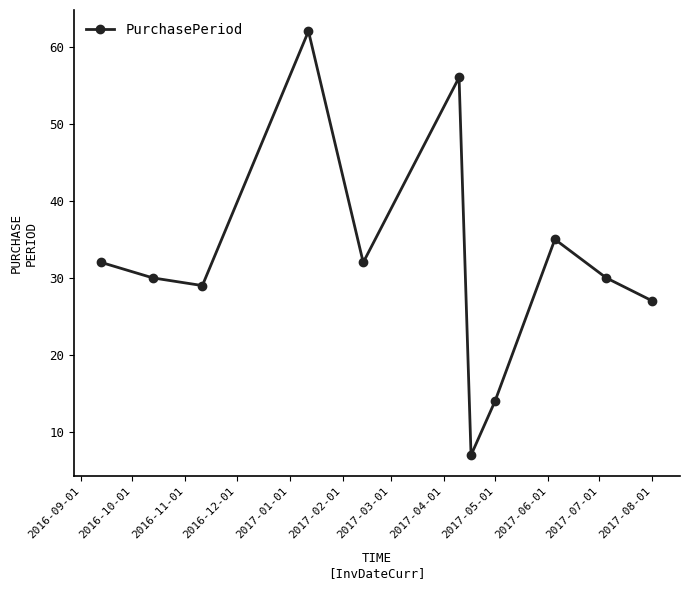

What is the difference between the second highest and second lowest values?

42